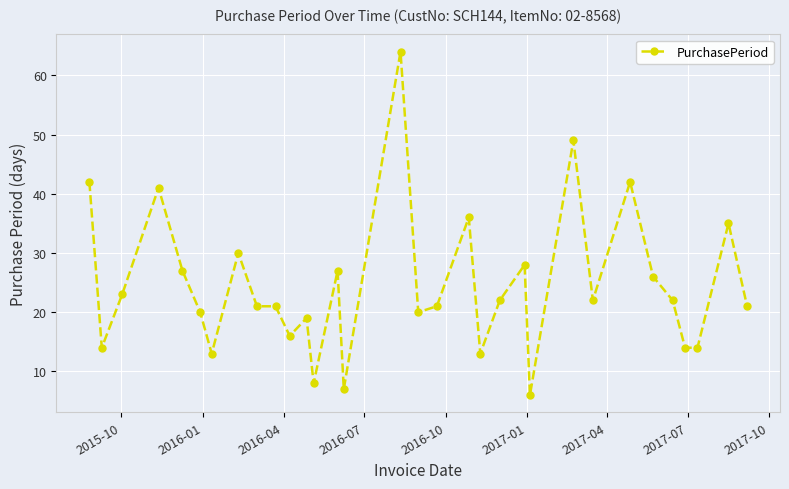

What is the difference between the maximum and minimum values?

58